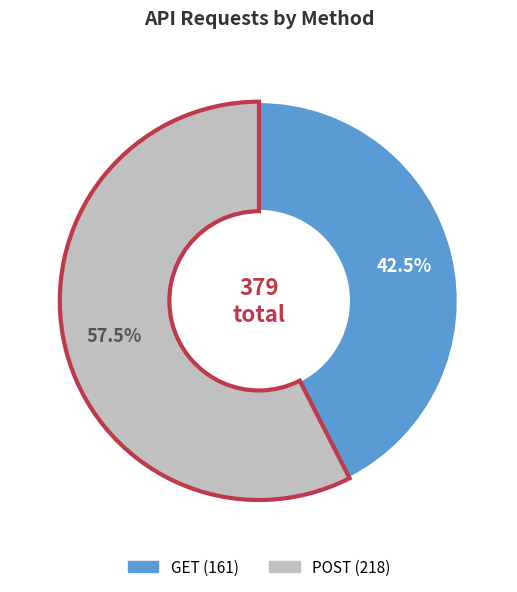

Does GET represent more than half of the total?

No